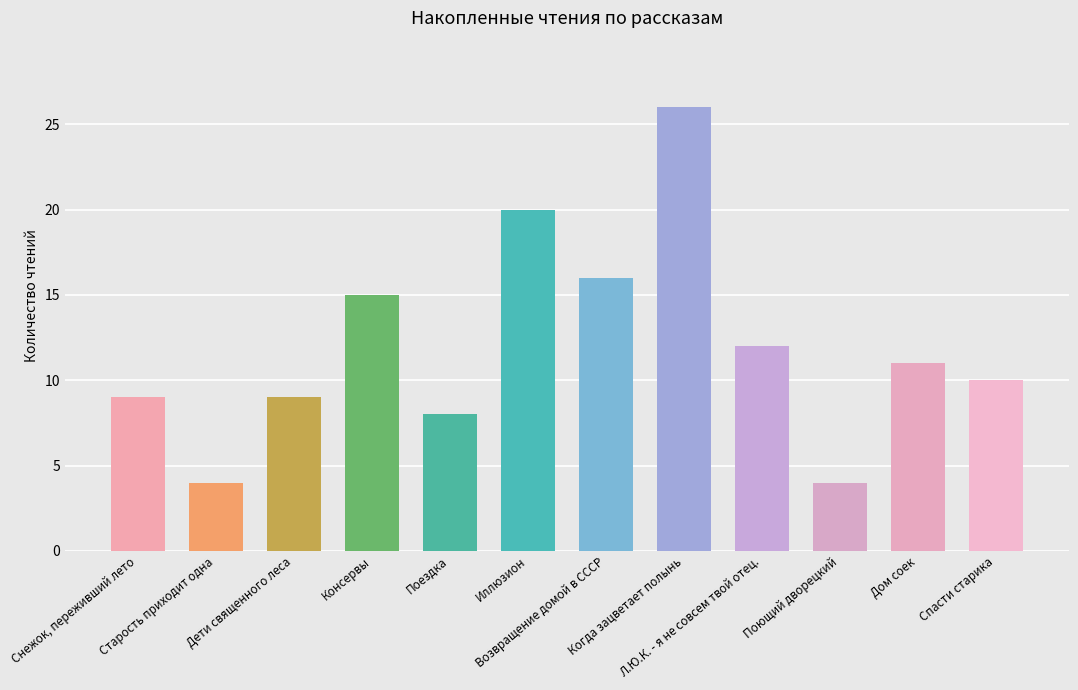

Where is the data nearest to the value 15?

Консервы